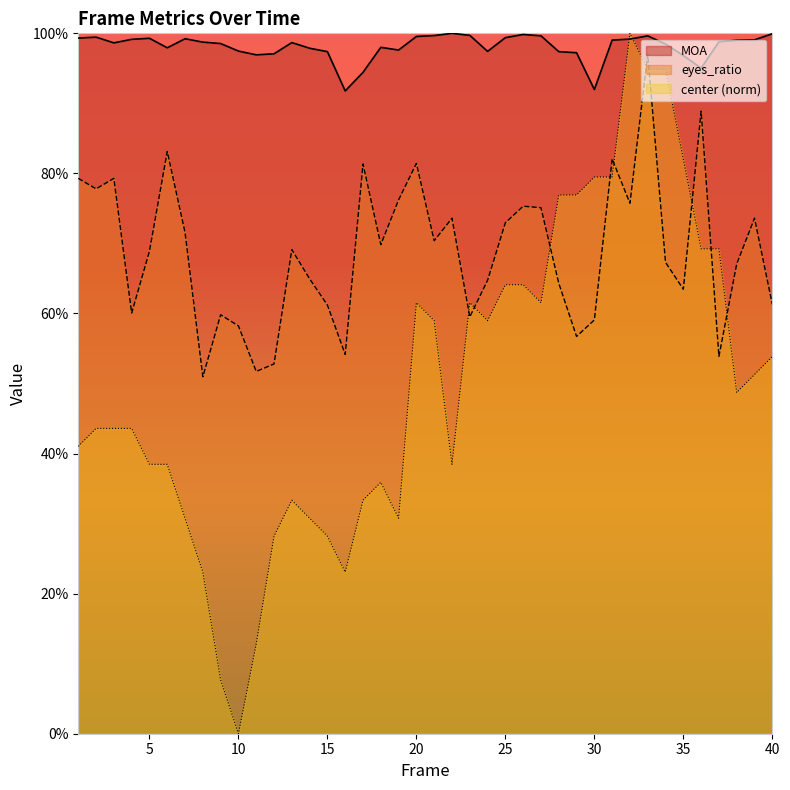

Reading left to right, extract all data points from this chart.

MOA: 1=1.0	2=1.0	3=1.0	4=1.0	5=1.0	6=1.0	7=1.0	8=1.0	9=1.0	10=1.0	11=1.0	12=1.0	13=1.0	14=1.0	15=1.0	16=0.9	17=0.9	18=1.0	19=1.0	20=1.0	21=1.0	22=1.0	23=1.0	24=1.0	25=1.0	26=1.0	27=1.0	28=1.0	29=1.0	30=0.9	31=1.0	32=1.0	33=1.0	34=1.0	35=1.0	36=1.0	37=1.0	38=1.0	39=1.0	40=1.0
eyes_ratio: 1=0.8	2=0.8	3=0.8	4=0.6	5=0.7	6=0.8	7=0.7	8=0.5	9=0.6	10=0.6	11=0.5	12=0.5	13=0.7	14=0.6	15=0.6	16=0.5	17=0.8	18=0.7	19=0.8	20=0.8	21=0.7	22=0.7	23=0.6	24=0.6	25=0.7	26=0.8	27=0.8	28=0.6	29=0.6	30=0.6	31=0.8	32=0.8	33=1.0	34=0.7	35=0.6	36=0.9	37=0.5	38=0.7	39=0.7	40=0.6
center: 1=0.4	2=0.4	3=0.4	4=0.4	5=0.4	6=0.4	7=0.3	8=0.2	9=0.1	10=0.0	11=0.1	12=0.3	13=0.3	14=0.3	15=0.3	16=0.2	17=0.3	18=0.4	19=0.3	20=0.6	21=0.6	22=0.4	23=0.6	24=0.6	25=0.6	26=0.6	27=0.6	28=0.8	29=0.8	30=0.8	31=0.8	32=1.0	33=0.9	34=0.9	35=0.8	36=0.7	37=0.7	38=0.5	39=0.5	40=0.5